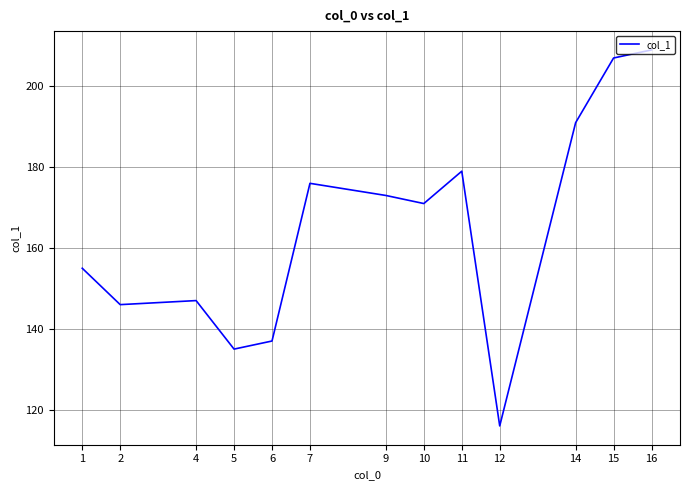

True or false: there are more than 1 points higher than both neighbors.

True